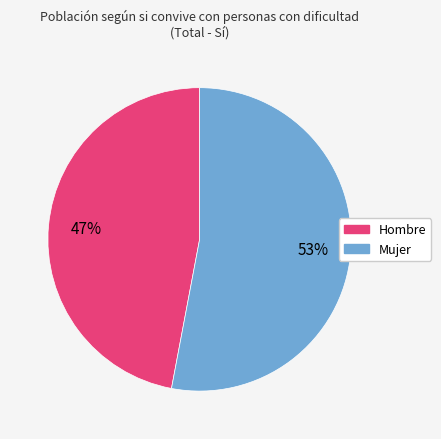

What percentage is the Hombre slice, to the nearest percent?

47%